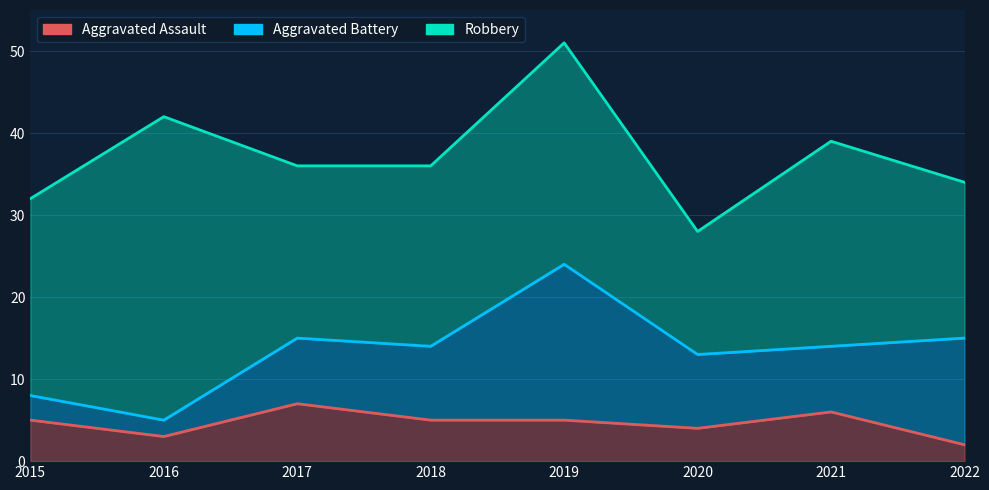

How many data points does each series have?

8